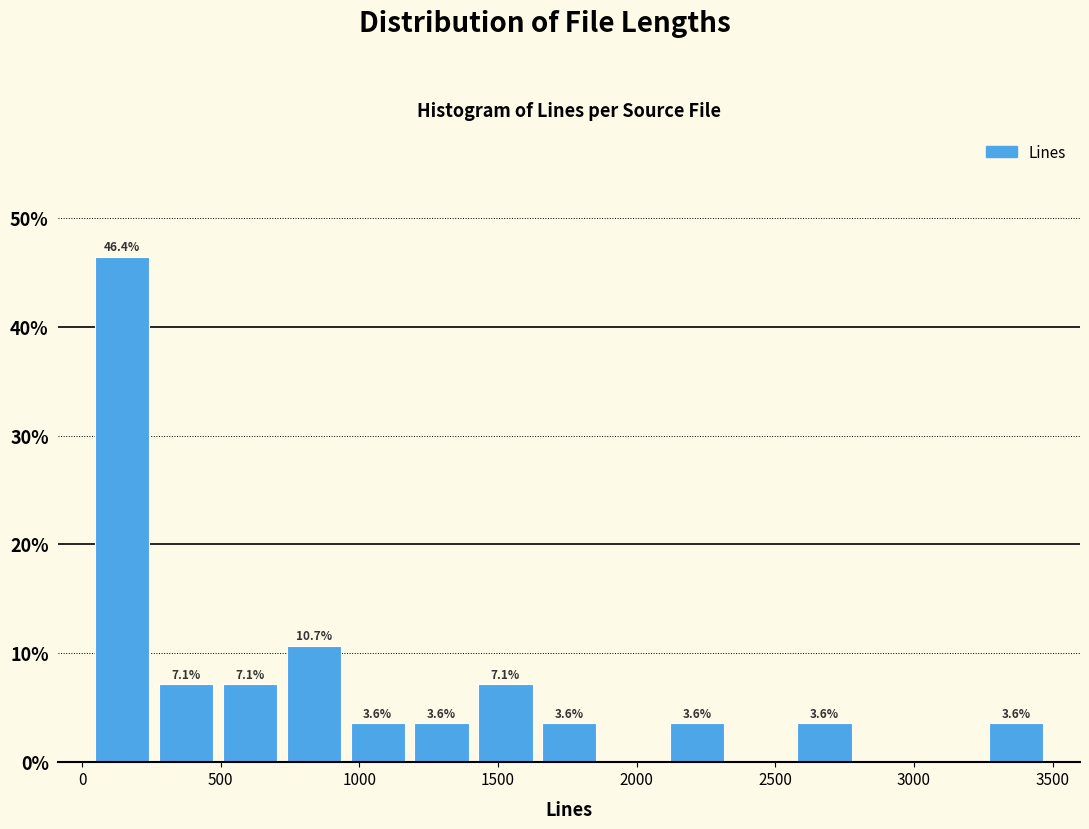

Which range on the x-axis has the tallest bar?

50 to 250